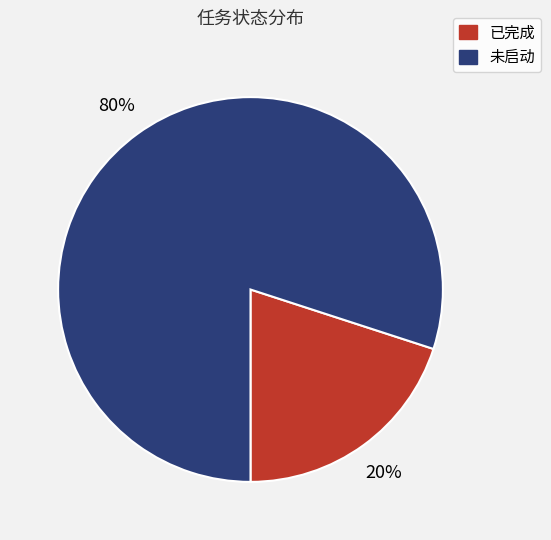

Rank the categories by value from lowest to highest.

已完成, 未启动